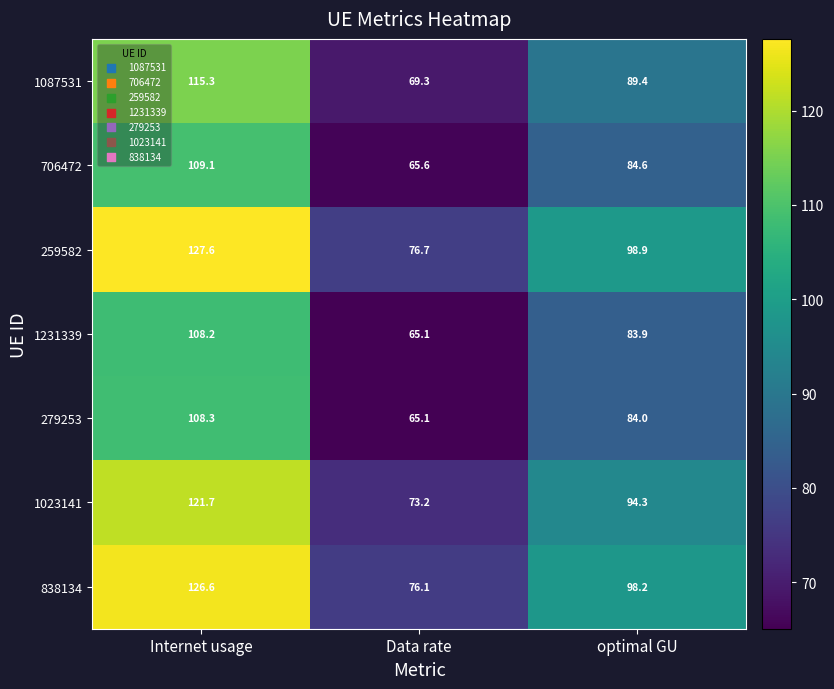

At which category does the chart reach its minimum across all series?

Data rate